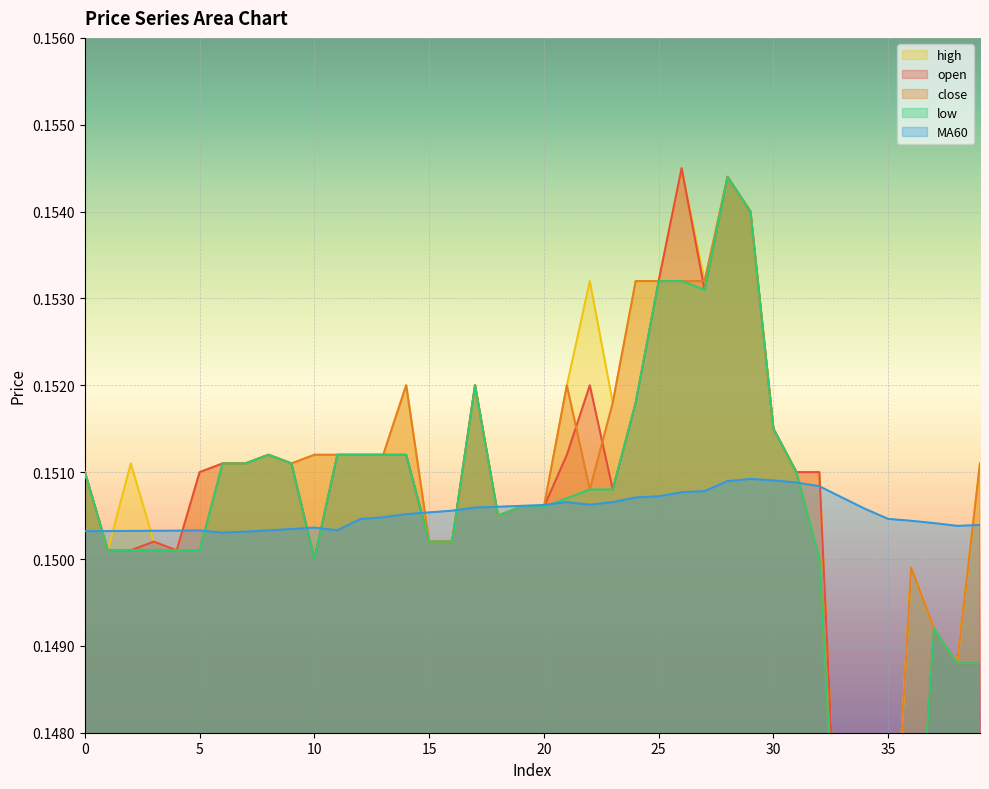

How many lines are shown in the chart?

5